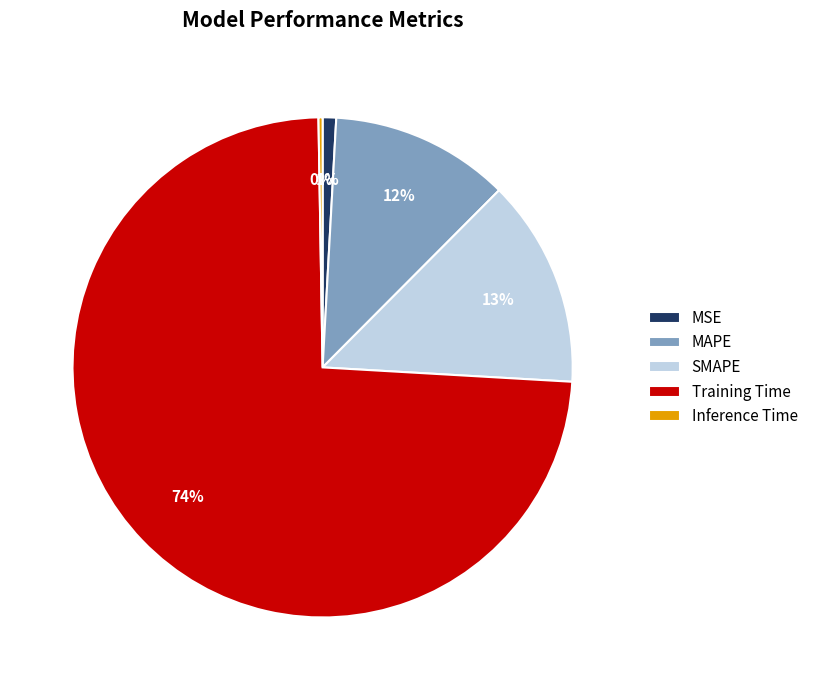

Is the sum of MAPE and MSE greater than half?

No